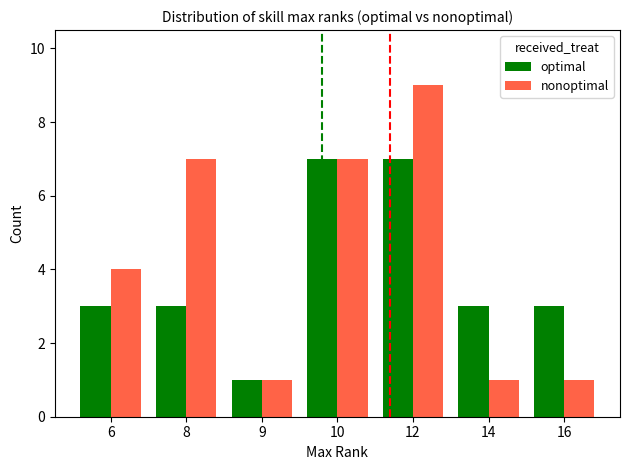

At how many categories does at least one series exceed 8?

1